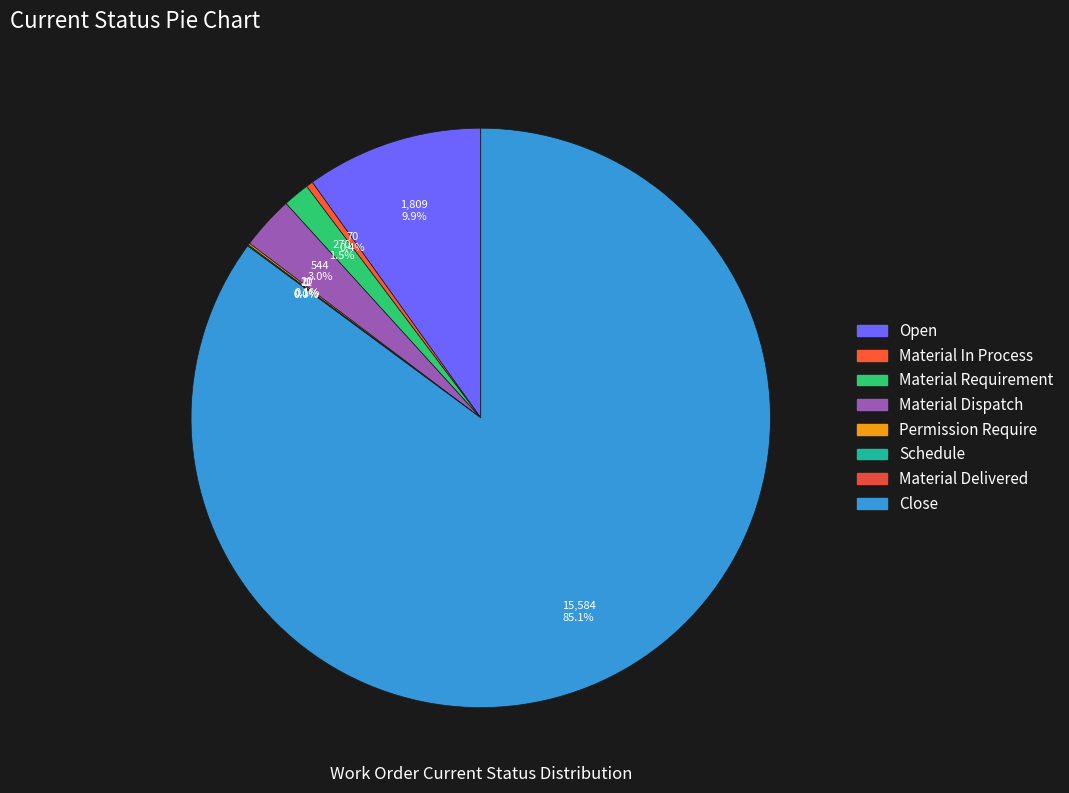

How much of the chart is everything except Permission Require?

99.9%